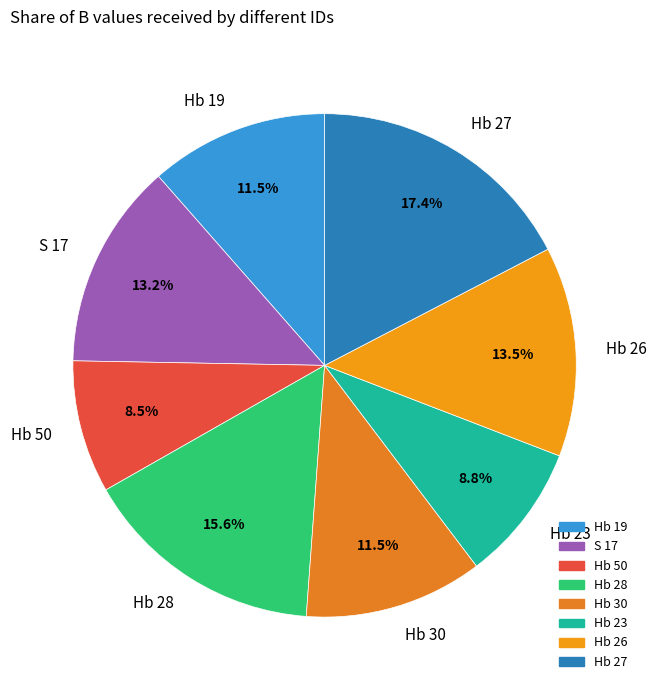

Is there any slice that represents more than half of the pie?

No